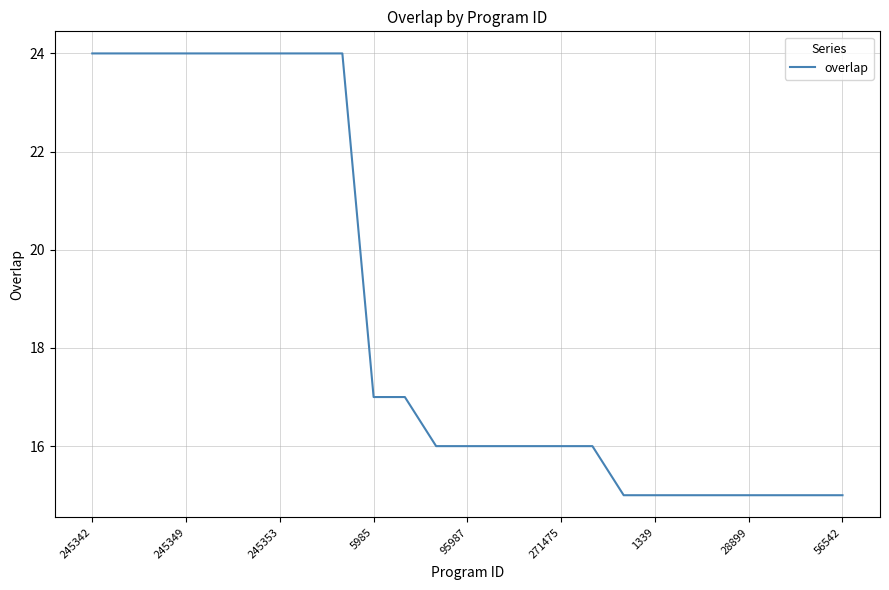

What is the difference between the maximum and minimum values?

9